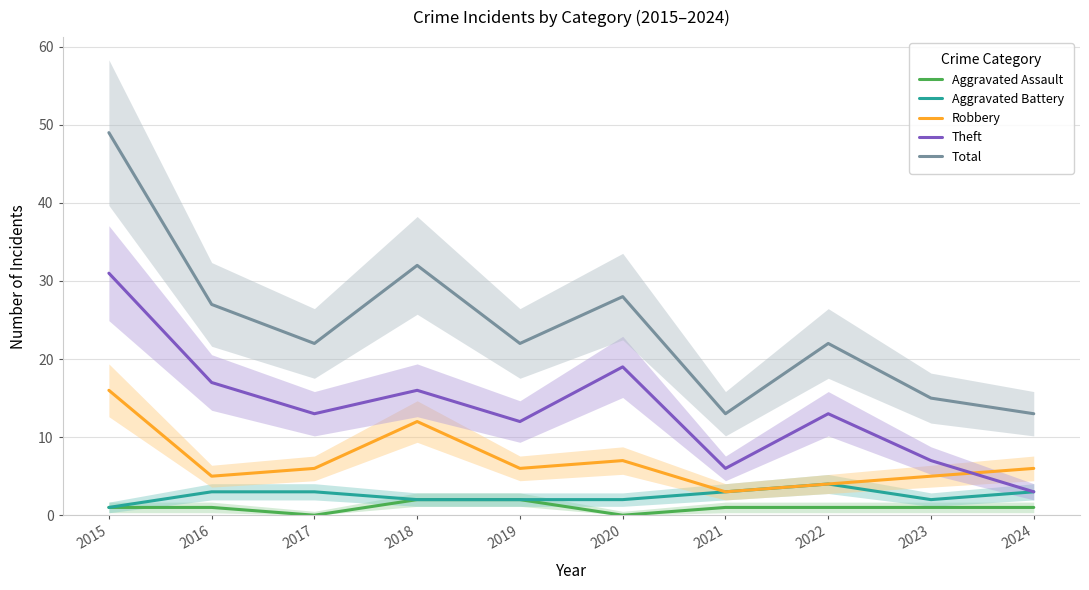

What is the approximate value of Robbery at 2015?

16